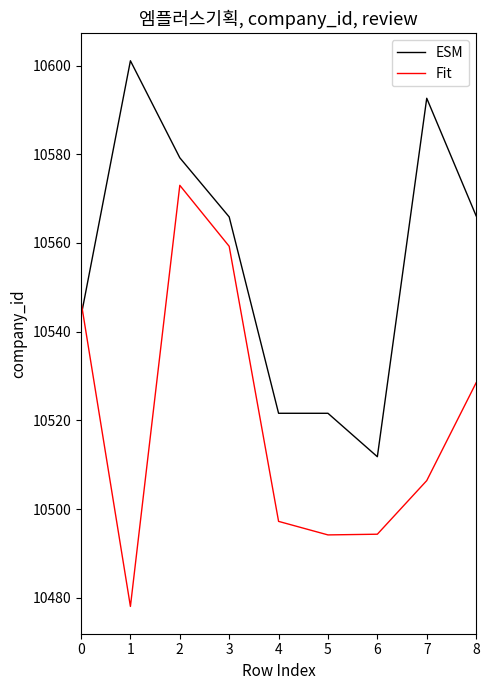

What is the difference between the highest and lowest values at 7?

86.2